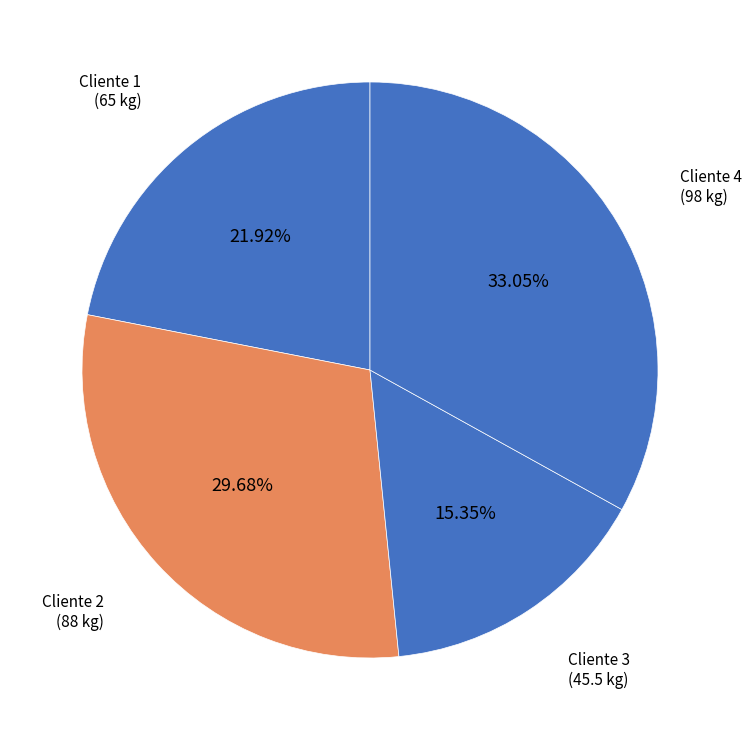

Does any single category account for the majority?

No